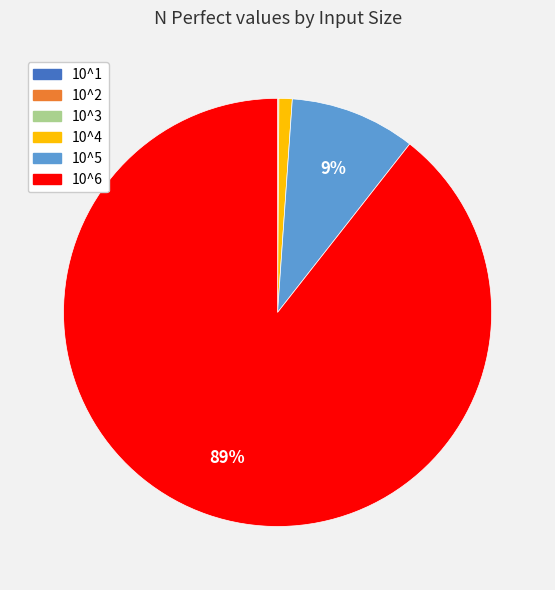

What is the largest slice in the pie chart?

10^6